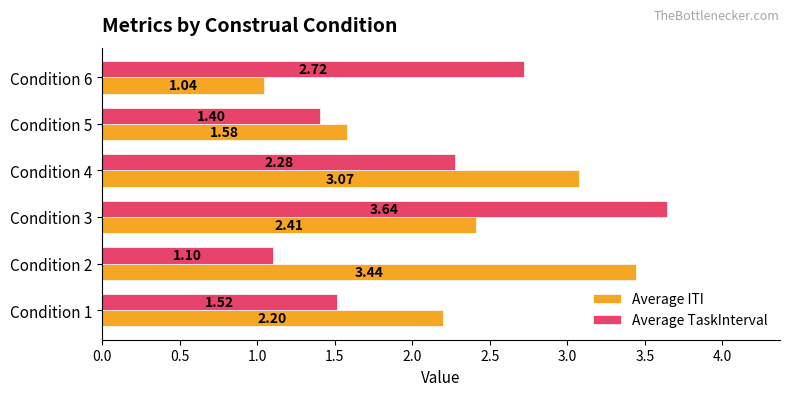

How many values in the Average TaskInterval series exceed 2?

3